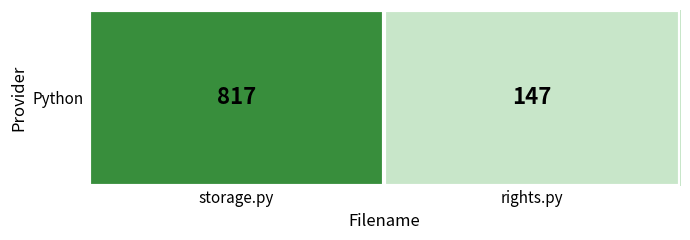

The chart shows a value of 147 at rights.py. True or false?

True